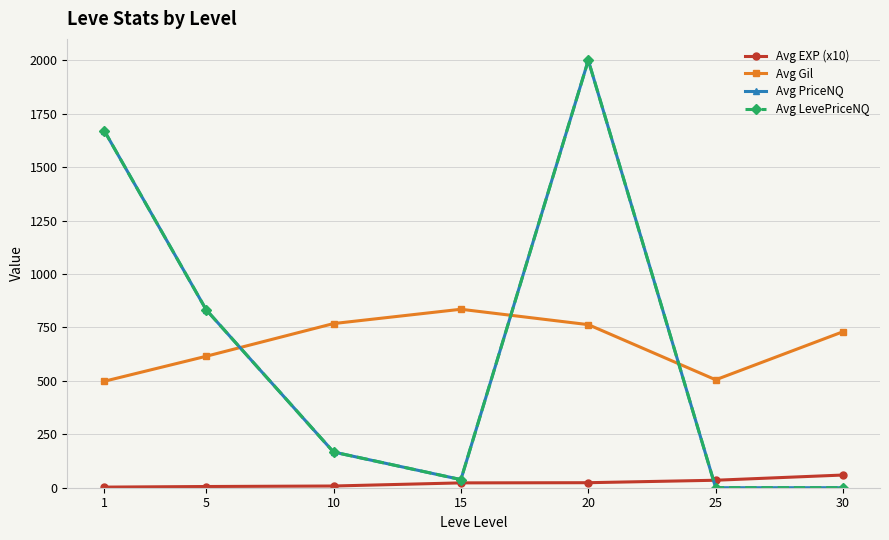

List the labels in order of Avg PriceNQ value, largest first.

20, 1, 5, 10, 15, 25, 30